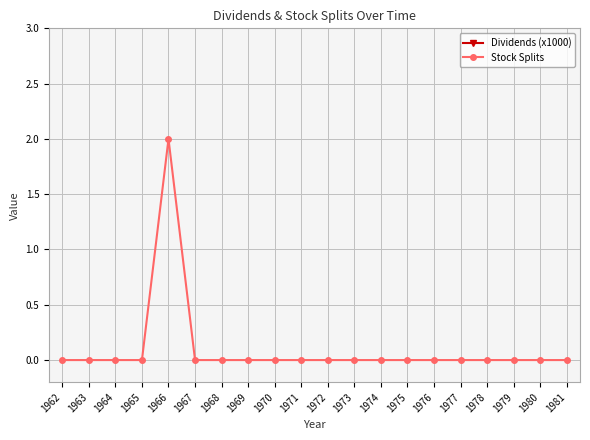

Rank the series at 1968 from highest to lowest value.

Dividends (x1000), Stock Splits